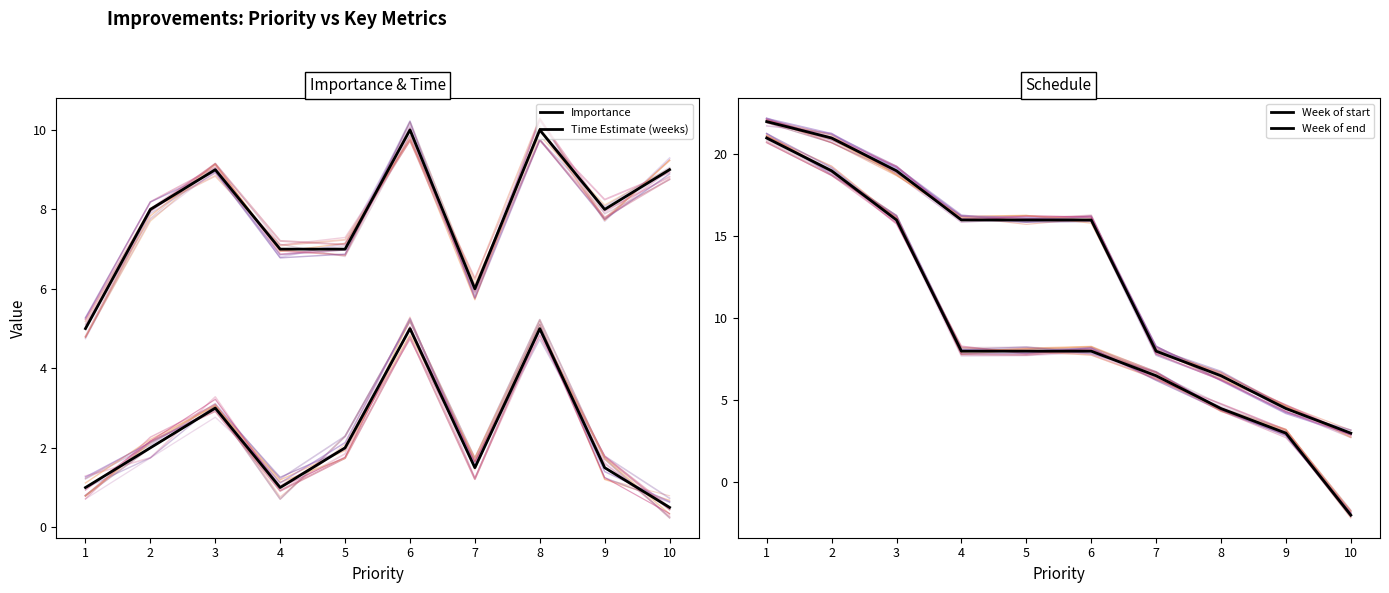

Reading left to right, list all the values displayed in this chart.

Importance: 1=5.0	2=8.0	3=9.0	4=7.0	5=7.0	6=10.0	7=6.0	8=10.0	9=8.0	10=9.0
Time Estimate (weeks): 1=1.0	2=2.0	3=3.0	4=1.0	5=2.0	6=5.0	7=1.5	8=5.0	9=1.5	10=0.5
Week of start: 1=21.0	2=19.0	3=16.0	4=8.0	5=8.0	6=8.0	7=6.5	8=4.5	9=3.0	10=-2.0
Week of end: 1=22.0	2=21.0	3=19.0	4=16.0	5=16.0	6=16.0	7=8.0	8=6.5	9=4.5	10=3.0